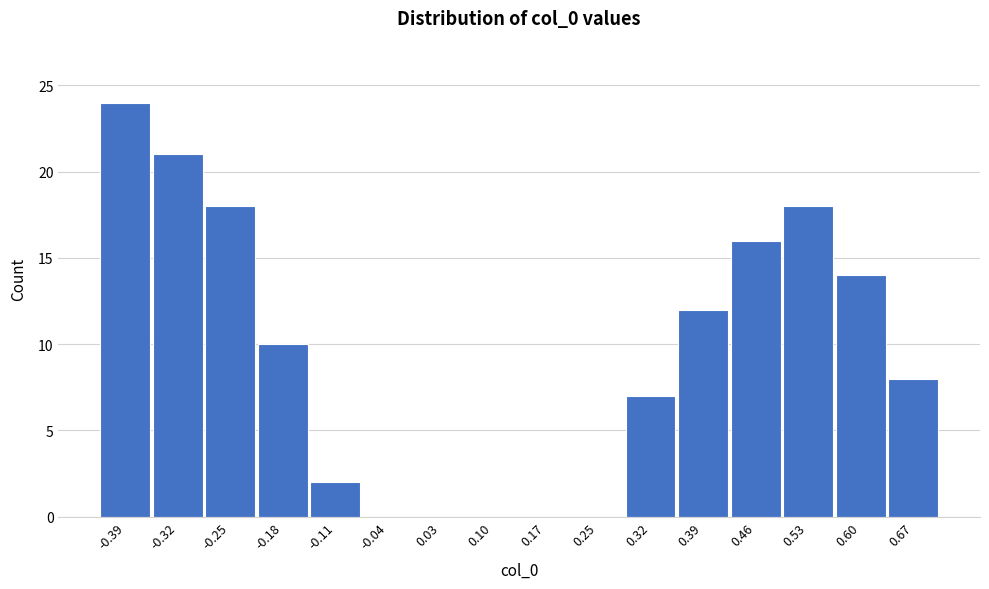

Reading left to right, transcribe all the data shown in this chart.

-0.39=24	-0.32=21	-0.25=18	-0.18=10	-0.11=2	-0.04=0	0.03=0	0.10=0	0.17=0	0.25=0	0.32=7	0.39=12	0.46=16	0.53=18	0.60=14	0.67=8